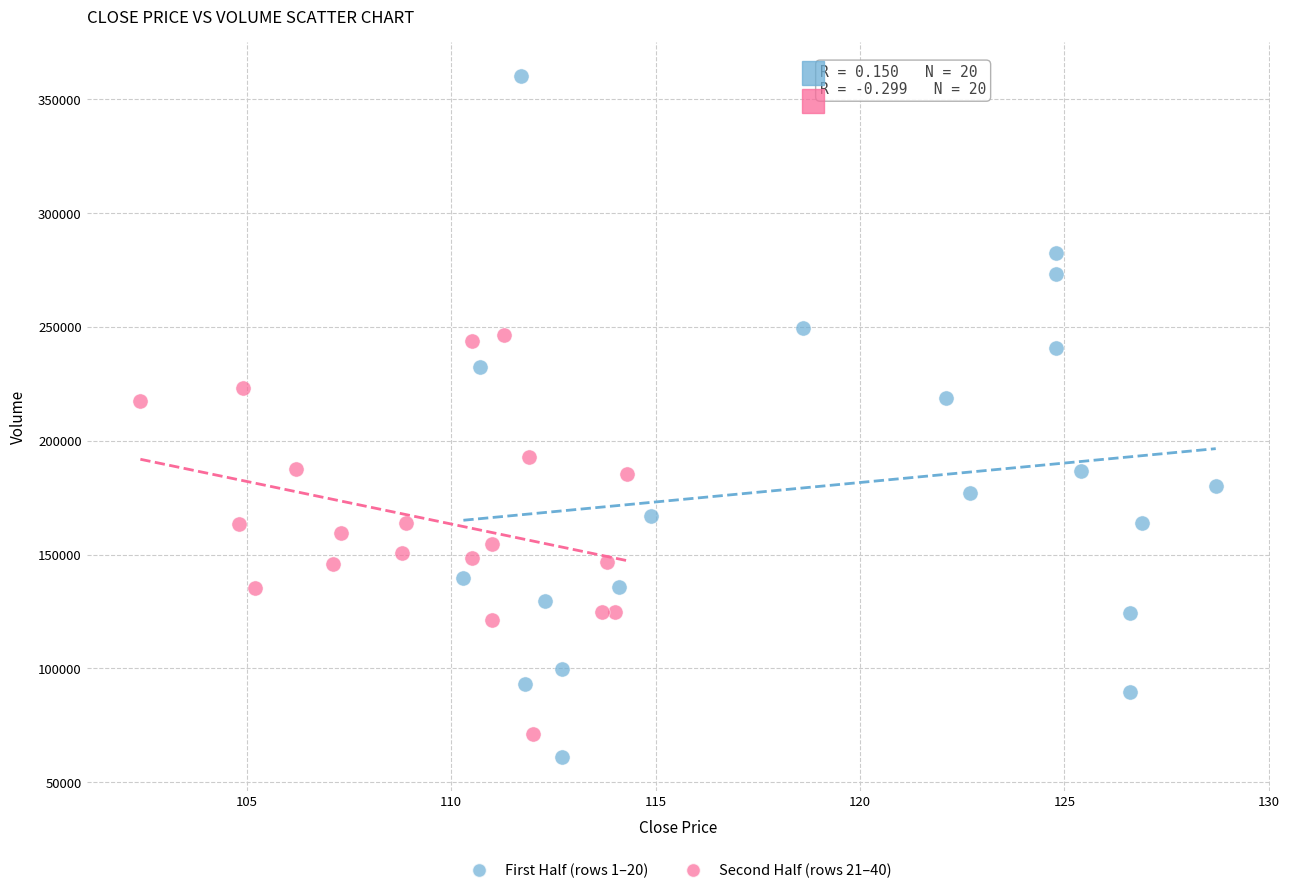

Which series has the largest Y range (max minus min)?

First Half (rows 1–20)